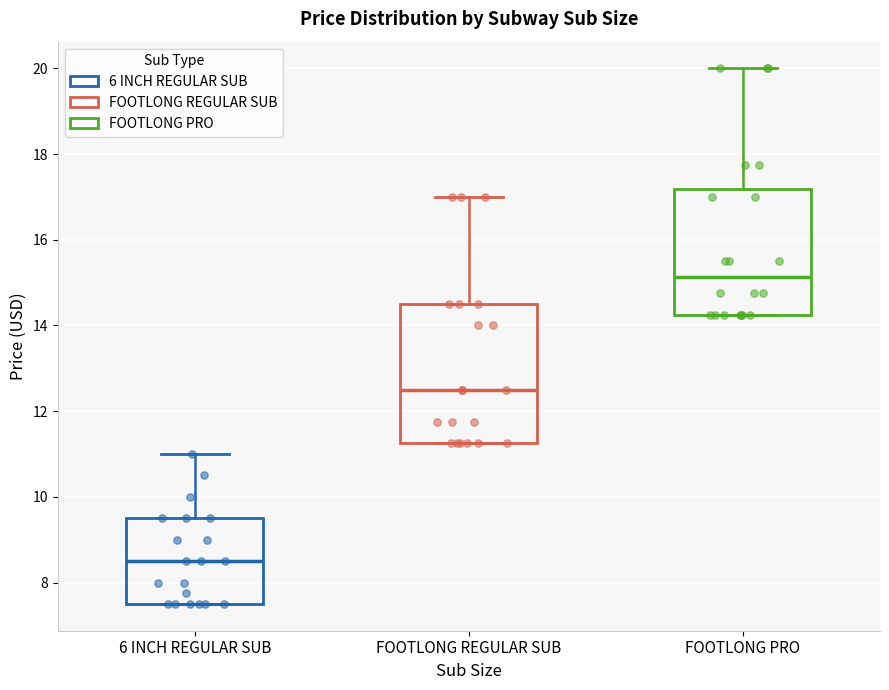

Which box is the tallest, from its lower edge to its upper edge?

FOOTLONG REGULAR SUB